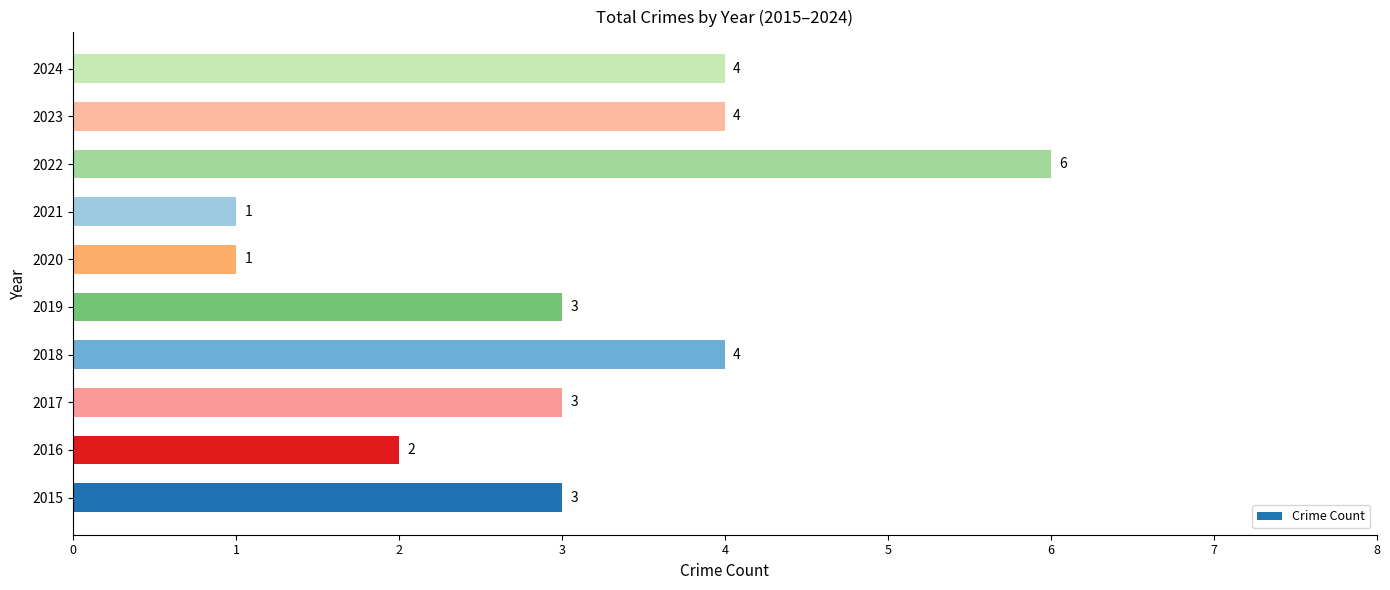

The value at 2021 is 1. True or false?

True